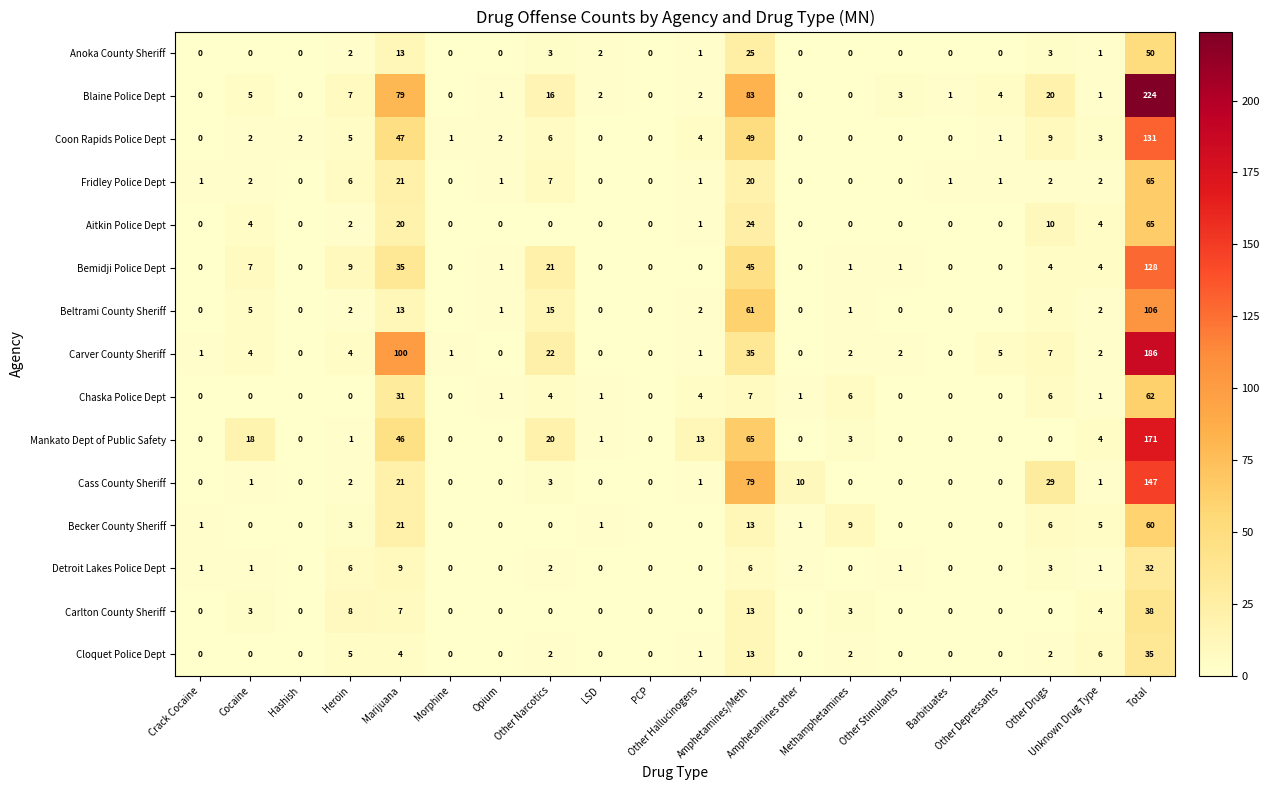

What is the highest value of the Cloquet Police Dept series?

35